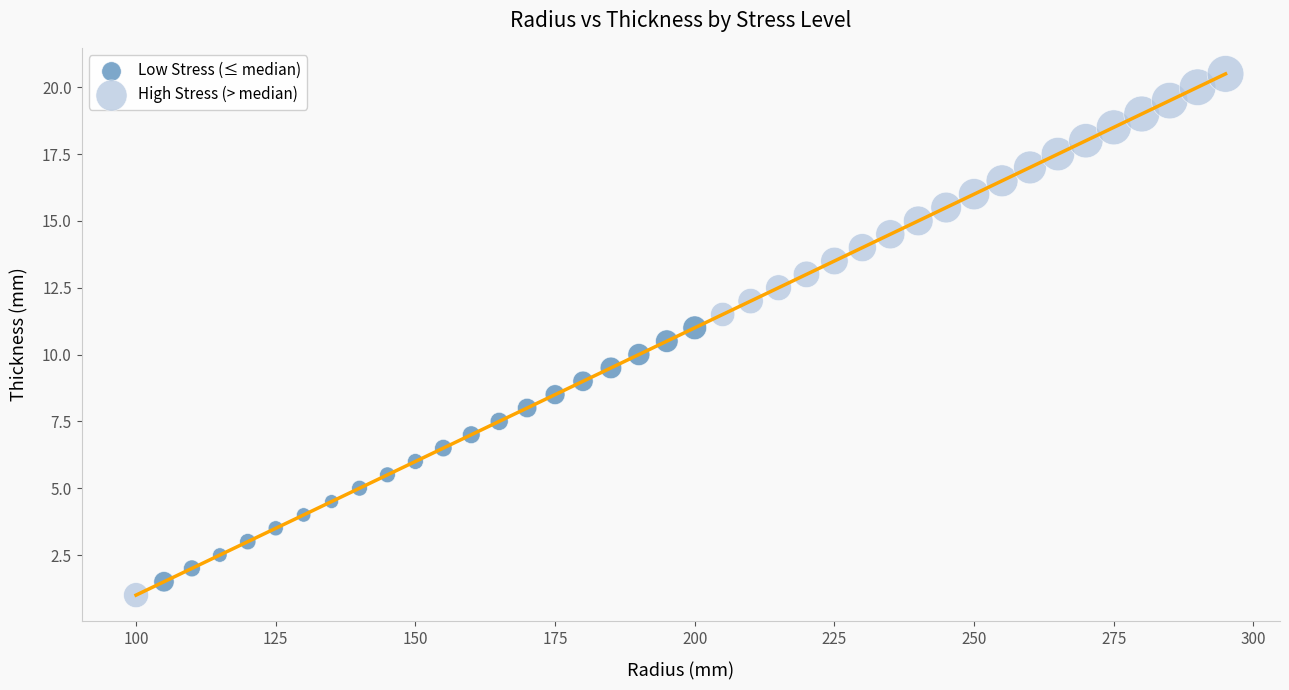

Which series has the largest Y range (max minus min)?

High Stress (> median)